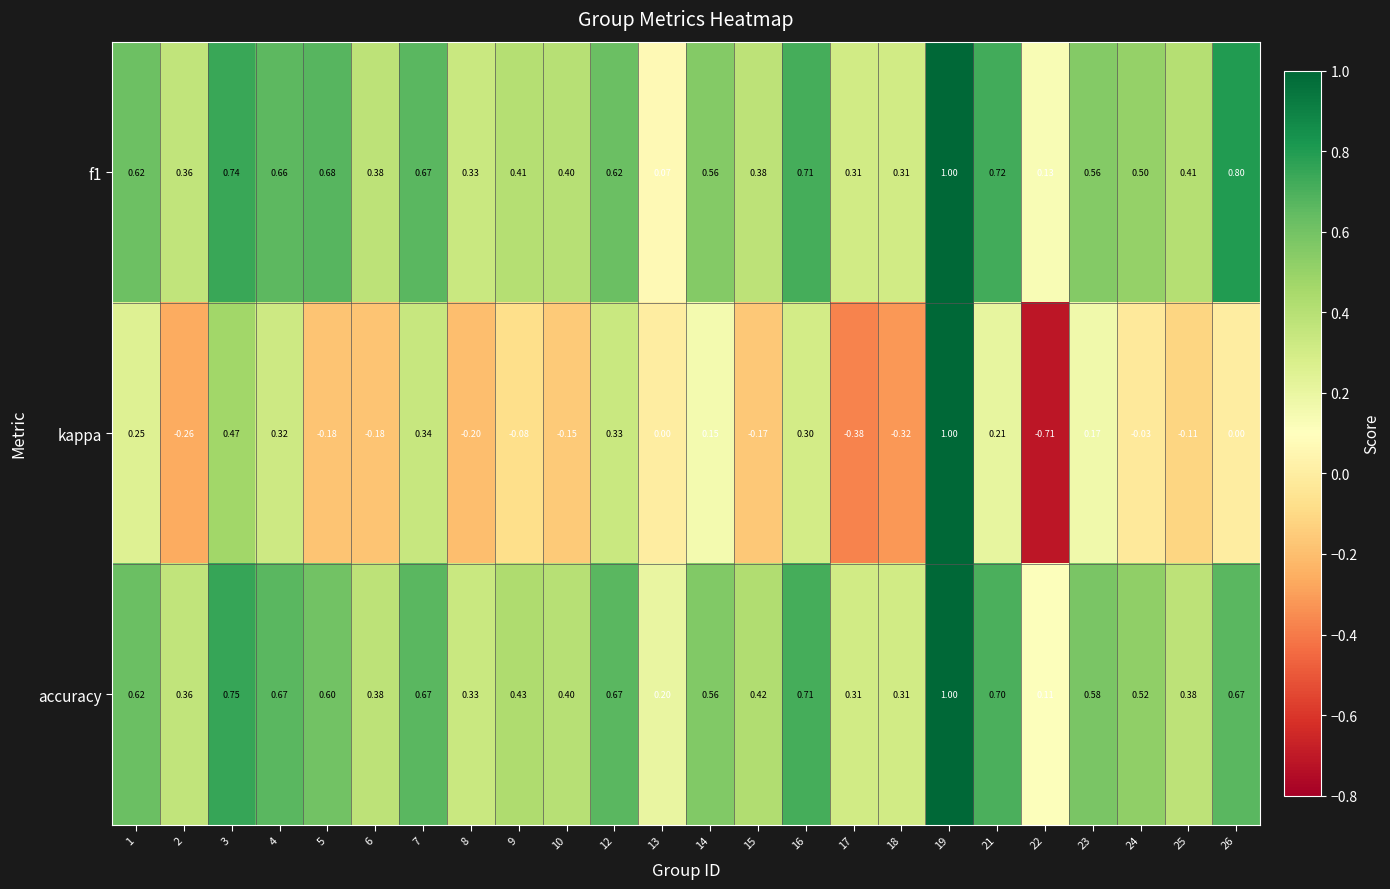

Which series has the largest range (max minus min)?

kappa